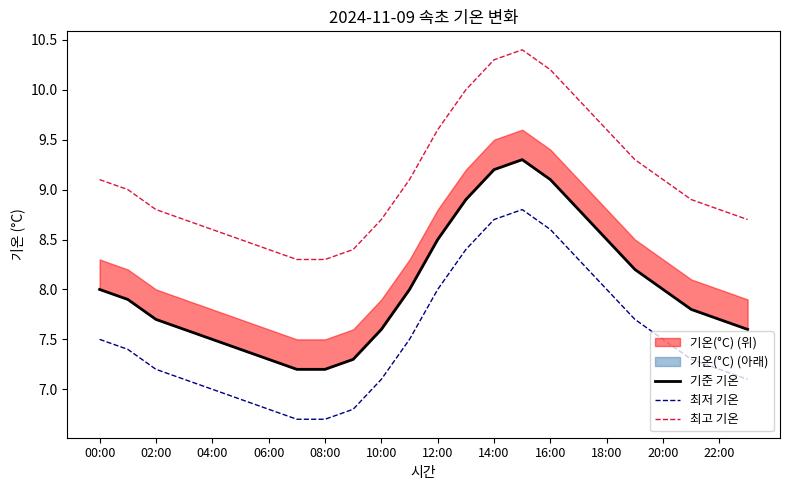

What is the minimum value for 최저 기온?

6.7